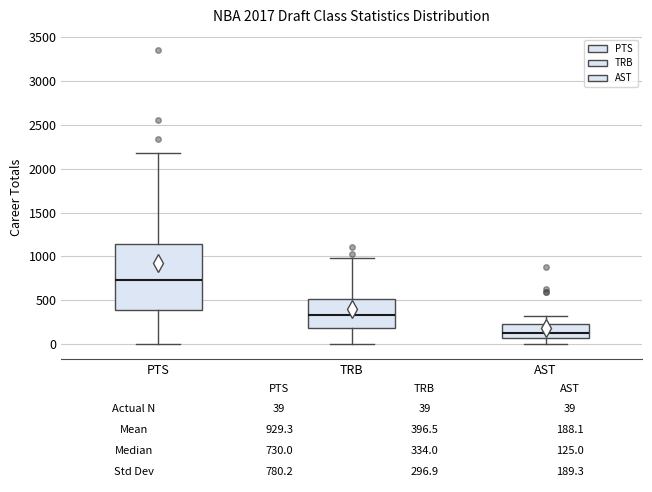

Which box's median line is the highest?

PTS